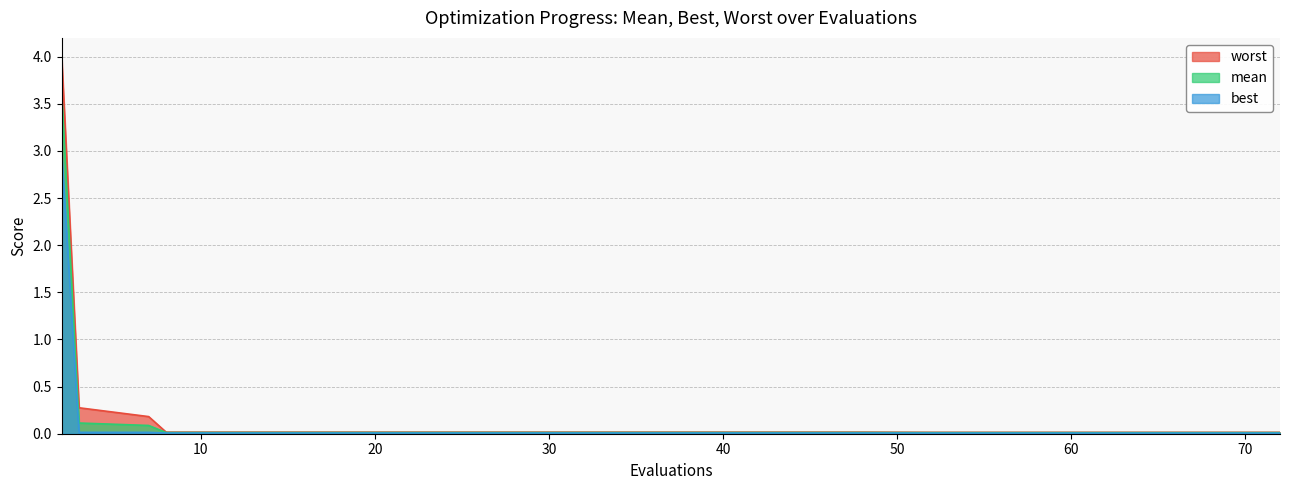

Between 44 and 16, which is larger?

44